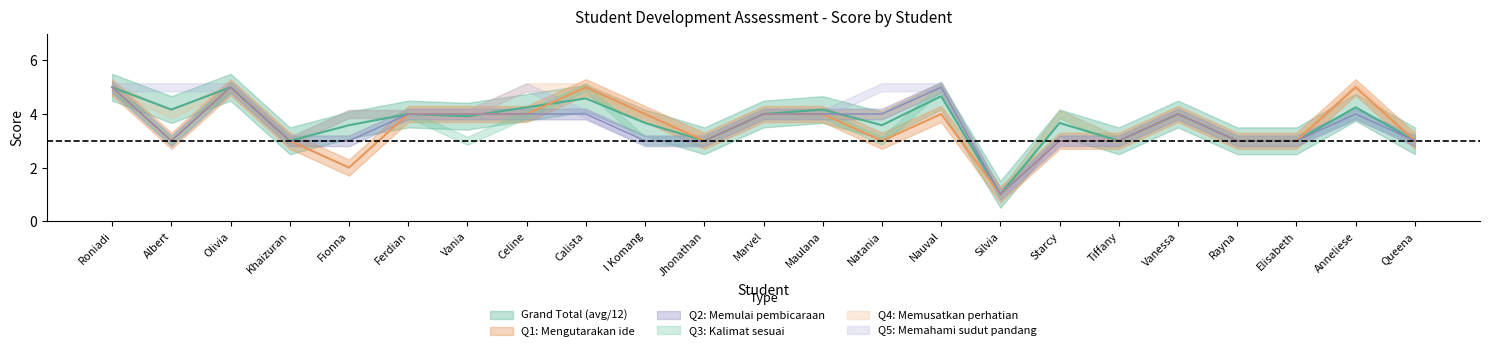

What is the label of the 21st point from the left?

Elisabeth